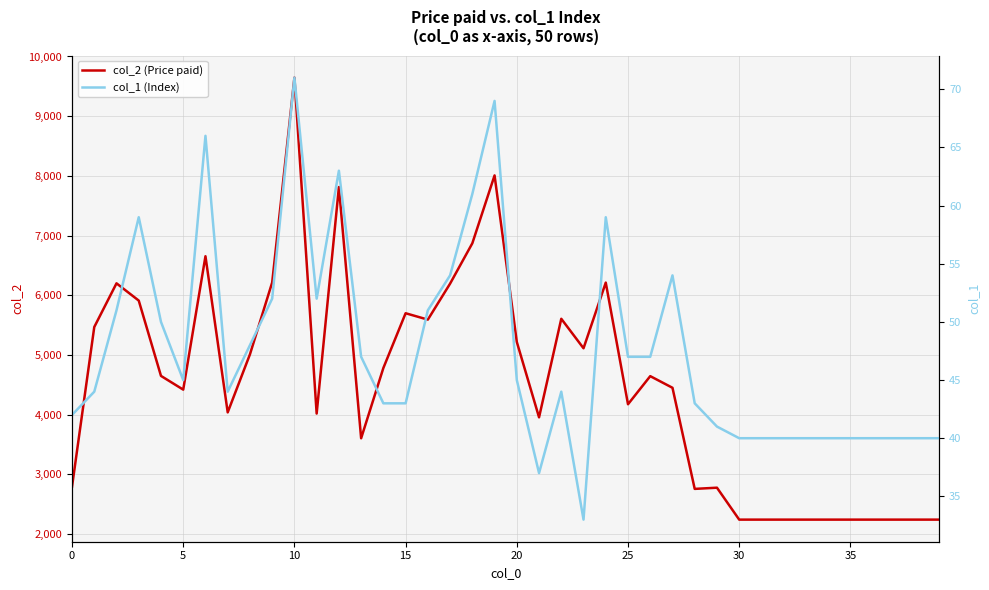

At which category does col_2 (Price paid) reach its first local valley?

5